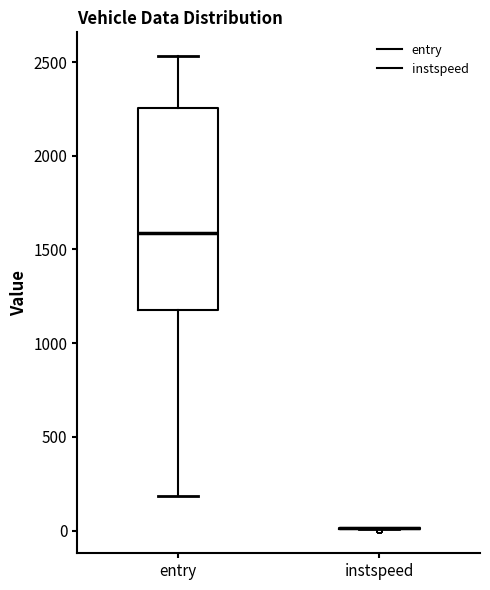

Reading left to right, transcribe this box plot: for each box, give where its median line is, the range the box spans, and where its two whiskers end, as read against the y-axis. The values are not printed on the chart, so give them approximately, as read against the axis.

entry: median 1600, box 1200 to 2250, whiskers 200 to 2550
instspeed: box collapsed to a line at 0, whiskers 0 to 0